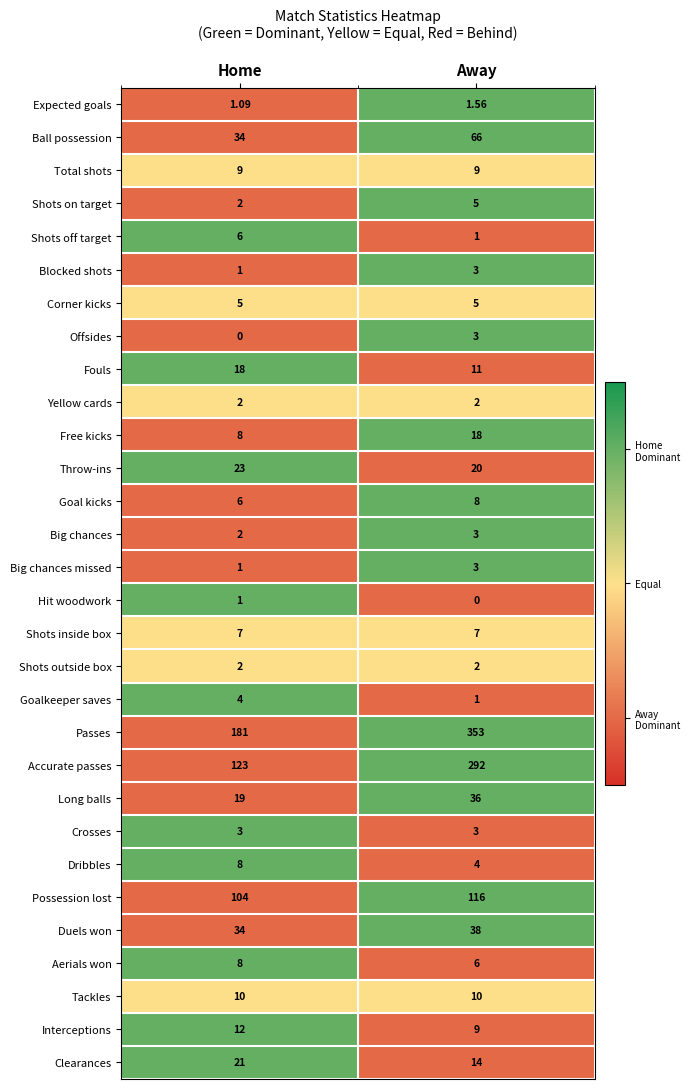

Which category has the highest value in the Aerials won series?

Home